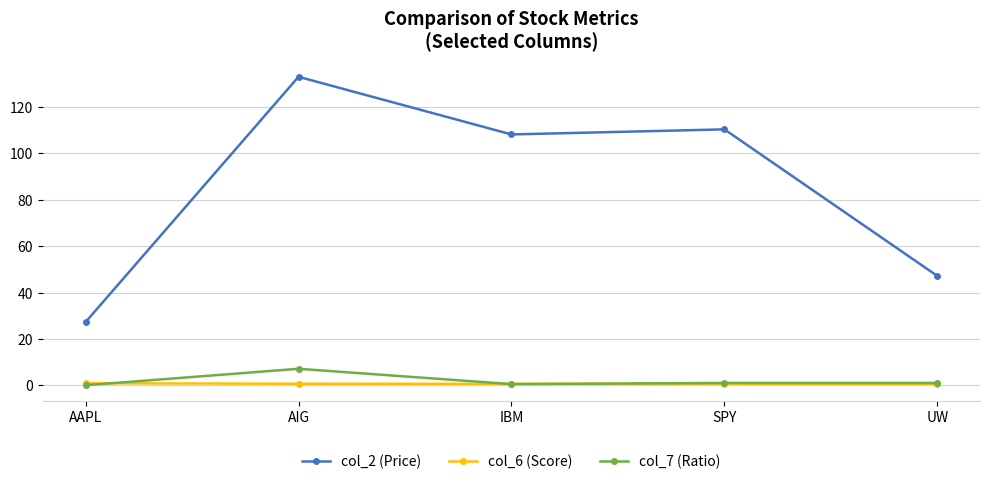

What is the difference between the second highest and minimum values in the col_7 (Ratio) series?

1.0